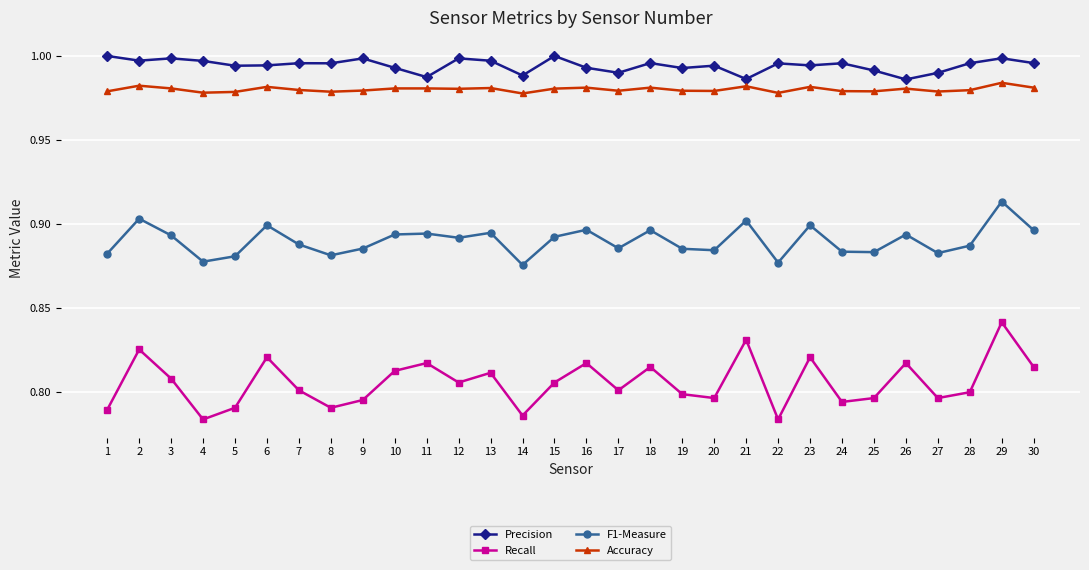

Which series has the widest spread of values?

Recall